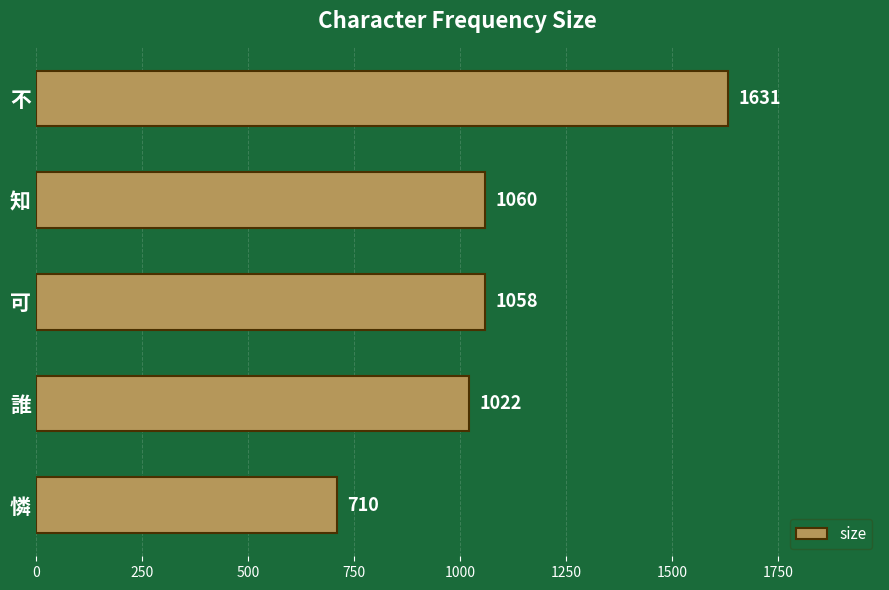

What is the change in value from 不 to 誰?

-609